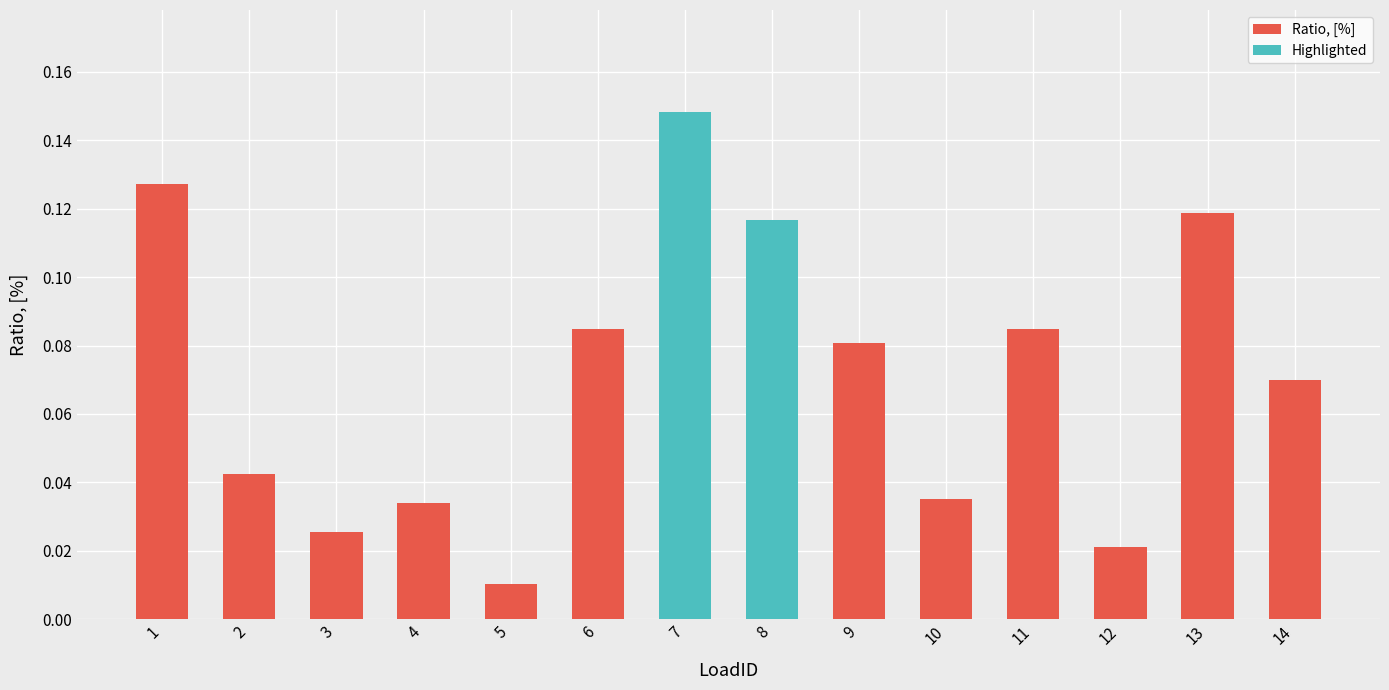

What is the difference between the maximum and minimum values?

0.1